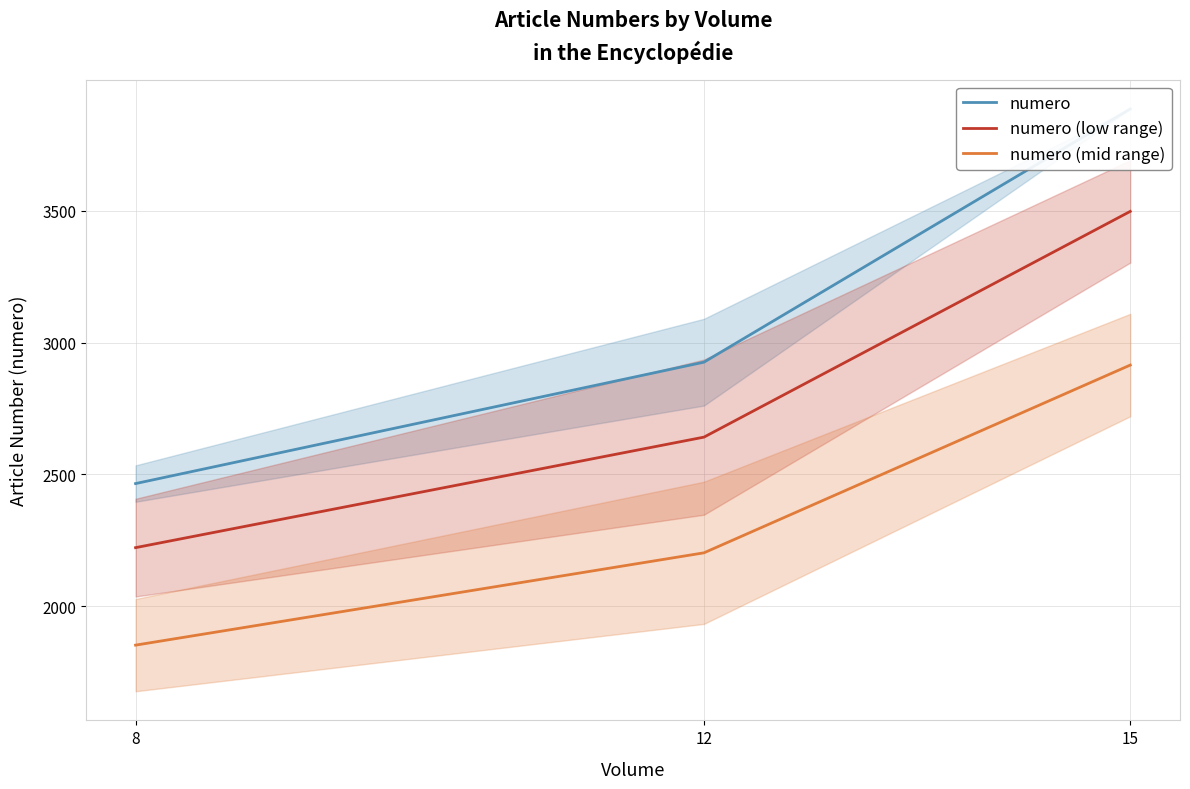

Reading left to right, list all the values displayed in this chart.

numero: 2465.0	2925.5	3886.0
numero (low range): 2221.9	2641.2	3497.4
numero (mid range): 1852.2	2202.3	2914.5